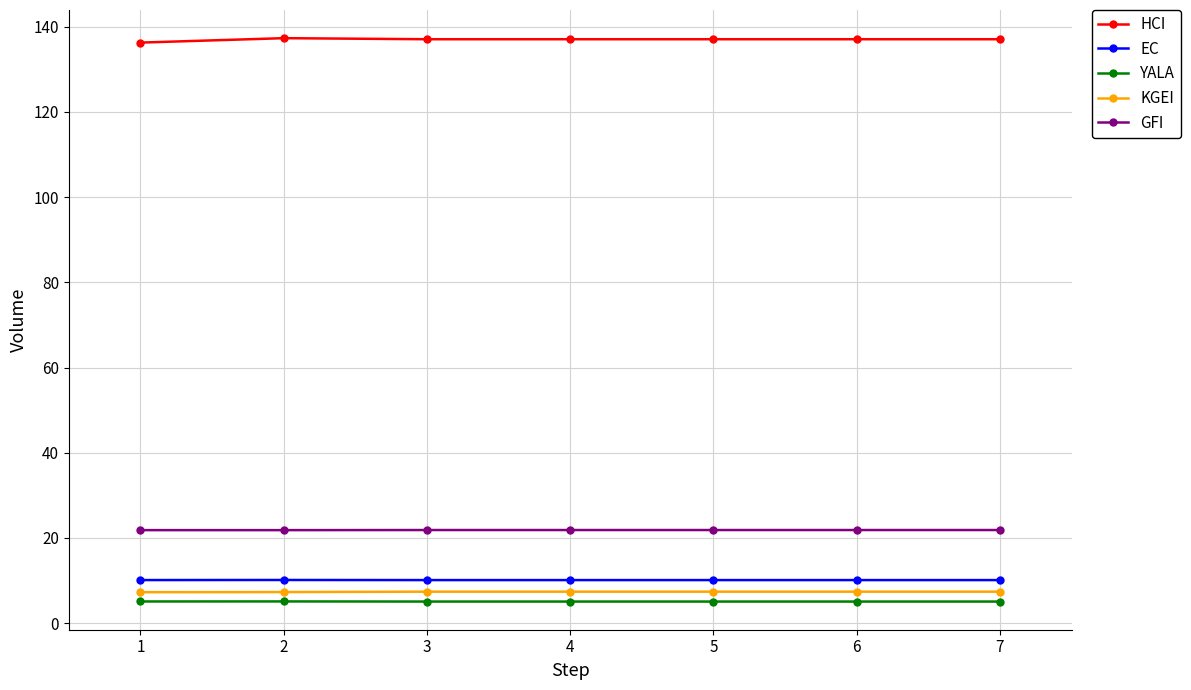

What are all the series names shown in the legend?

HCI, EC, YALA, KGEI, GFI